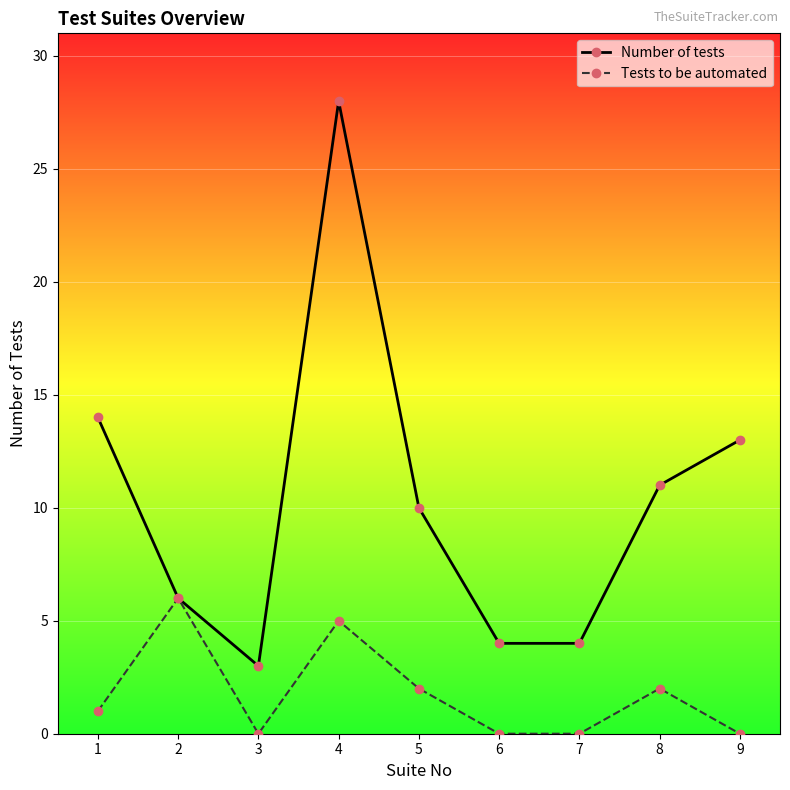

At which category is the sum across all series the highest?

4